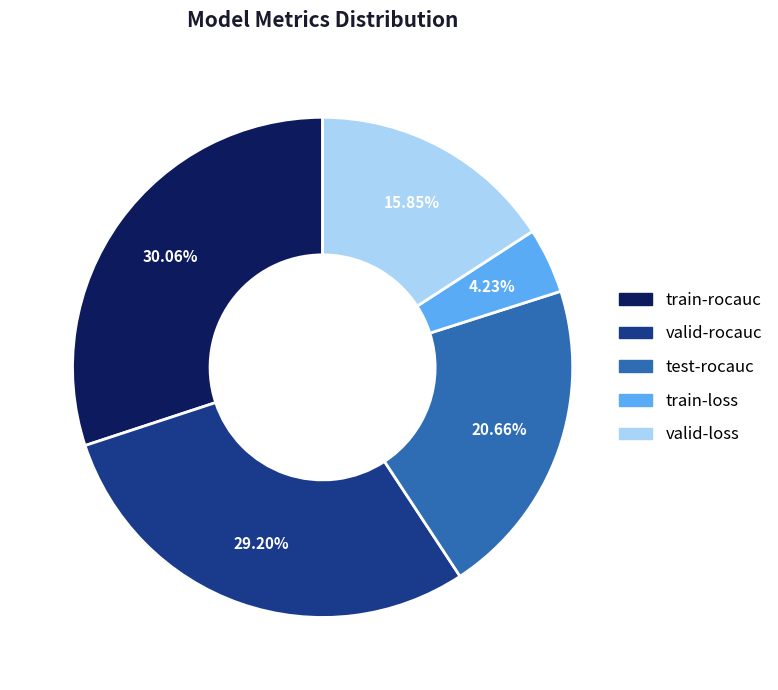

Count the number of slices in the pie.

5